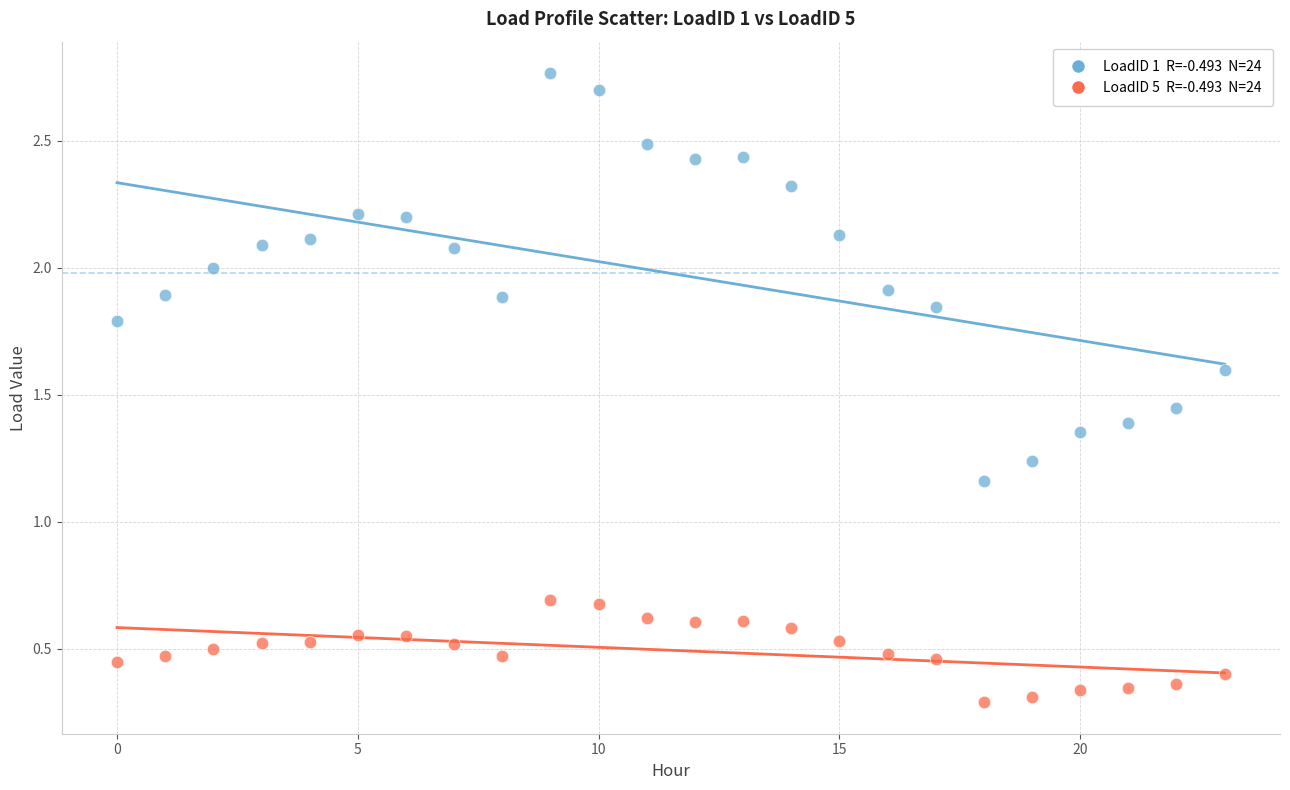

Across all data points, what is the range of Y values (max minus min)?

2.5